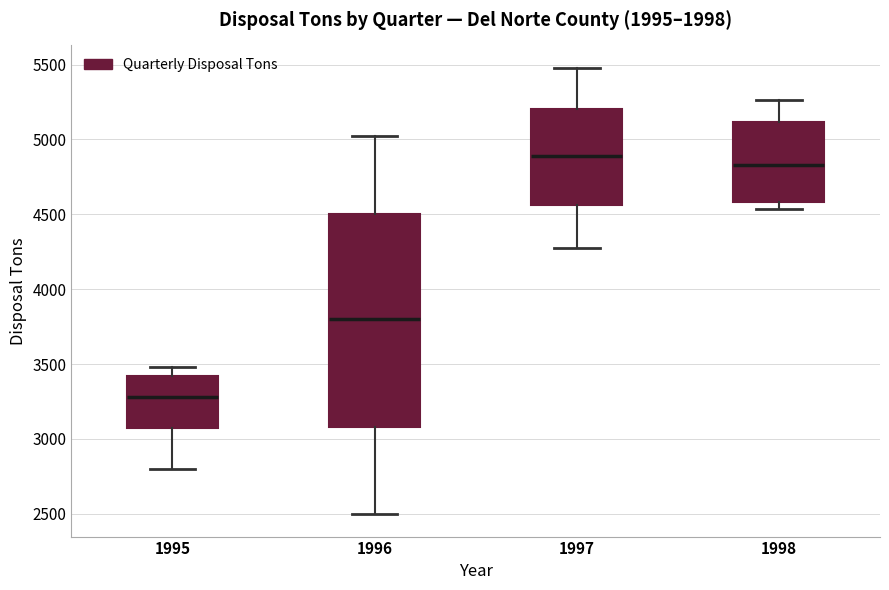

Where does the upper whisker of the box at x = 1995 end on the y-axis? The values are not printed on the chart, so give them approximately, as read against the axis.

3500